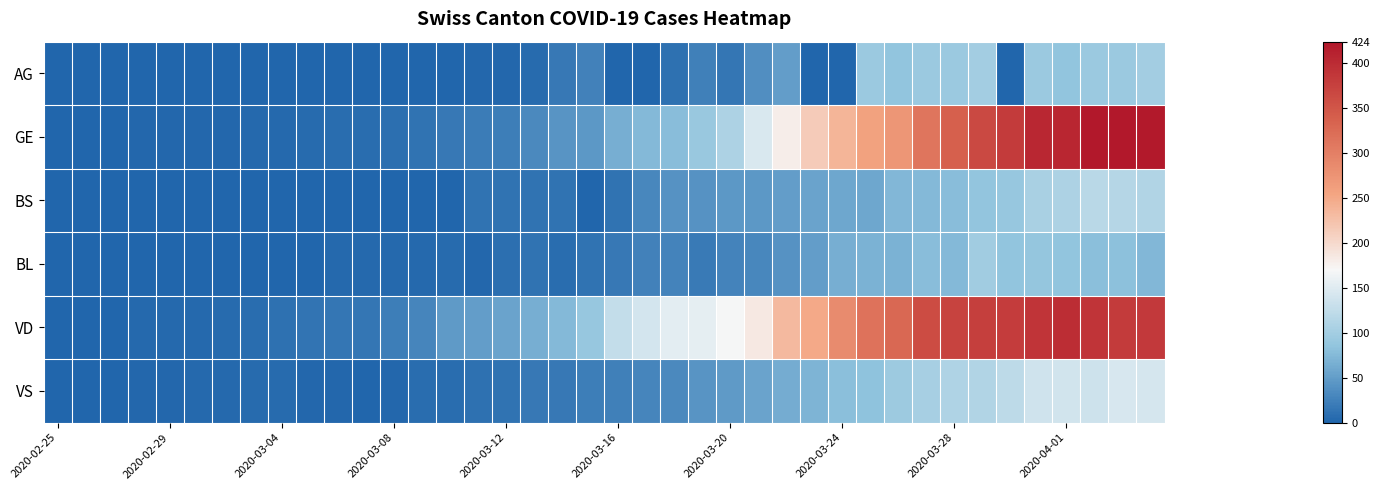

Which series has the largest total across all categories?

VD